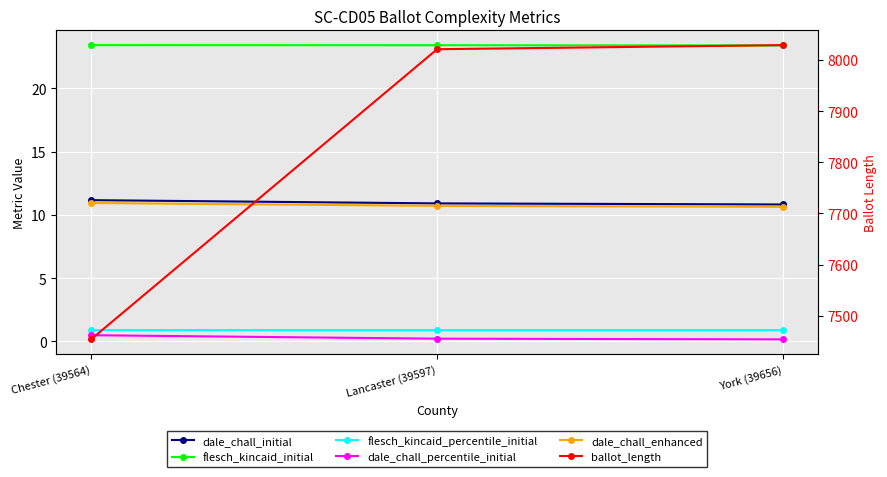

Where is flesch_kincaid_initial nearest to the value 23?

York (39656)